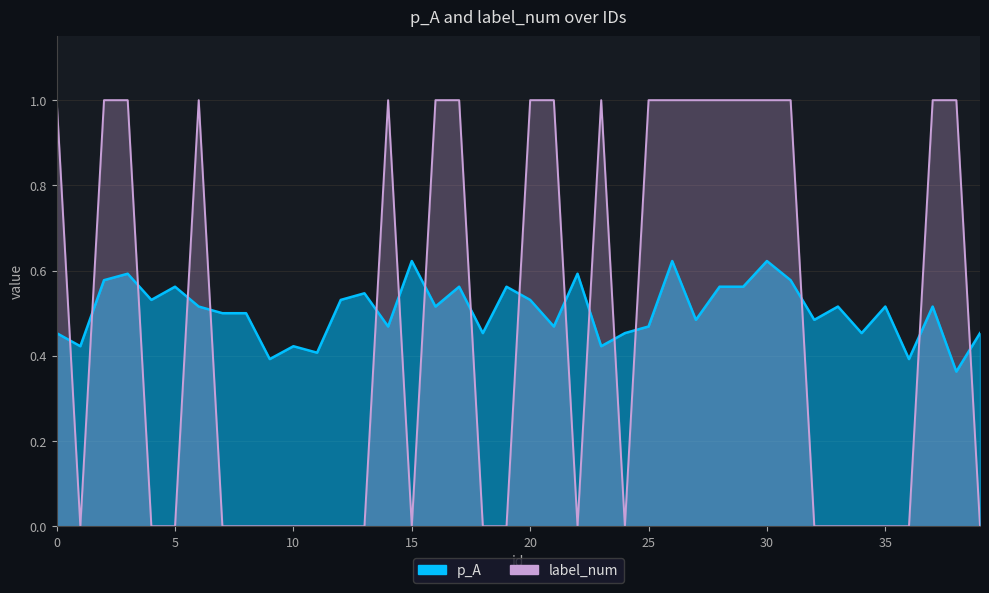

Which series has the widest spread of values?

label_num